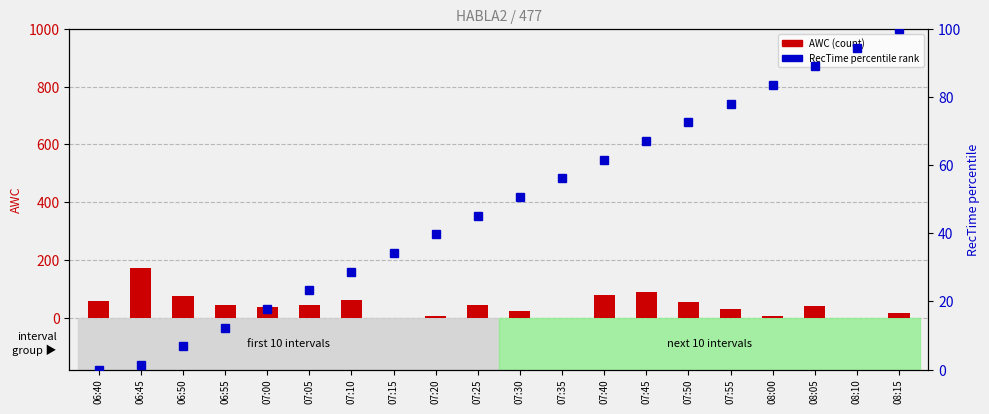

Reading left to right, list all the values displayed in this chart.

AWC (count): 06:40=58.0	06:45=170.0	06:50=74.0	06:55=42.0	07:00=37.0	07:05=45.0	07:10=60.0	07:15=0.0	07:20=5.0	07:25=45.0	07:30=24.0	07:35=0.0	07:40=78.0	07:45=88.0	07:50=53.0	07:55=31.0	08:00=5.0	08:05=39.0	08:10=0.0	08:15=16.0
RecTime percentile: 06:40=0.0	06:45=1.4	06:50=6.8	06:55=12.3	07:00=17.8	07:05=23.3	07:10=28.8	07:15=34.2	07:20=39.7	07:25=45.2	07:30=50.7	07:35=56.2	07:40=61.6	07:45=67.1	07:50=72.6	07:55=78.1	08:00=83.6	08:05=89.0	08:10=94.5	08:15=100.0